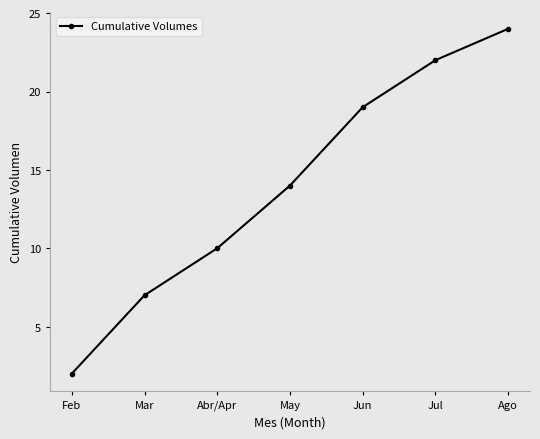

Between Jun and May, which is larger?

Jun